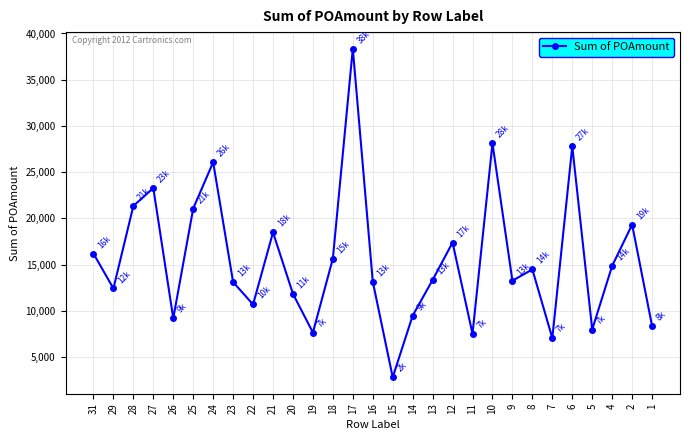

How many points are lower than both their immediate neighbors (excluding endpoints)?

9